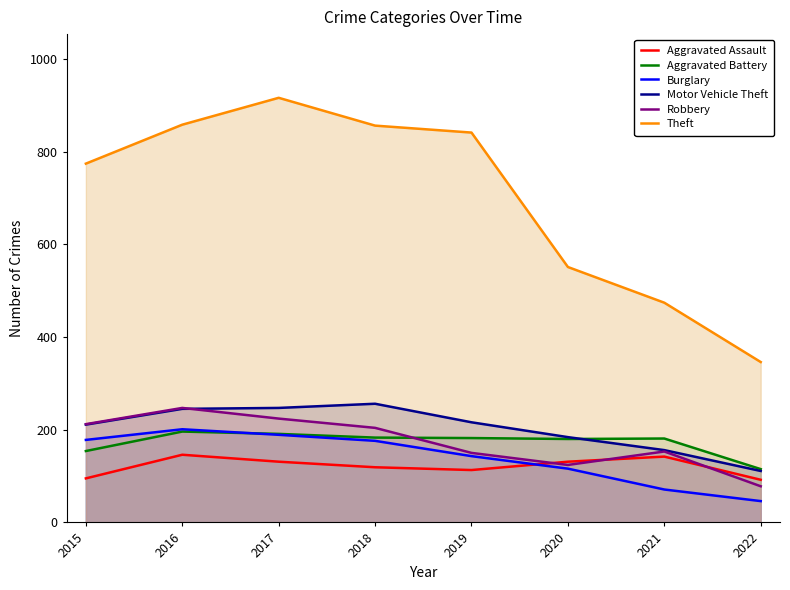

Which series has the largest total across all categories?

Theft